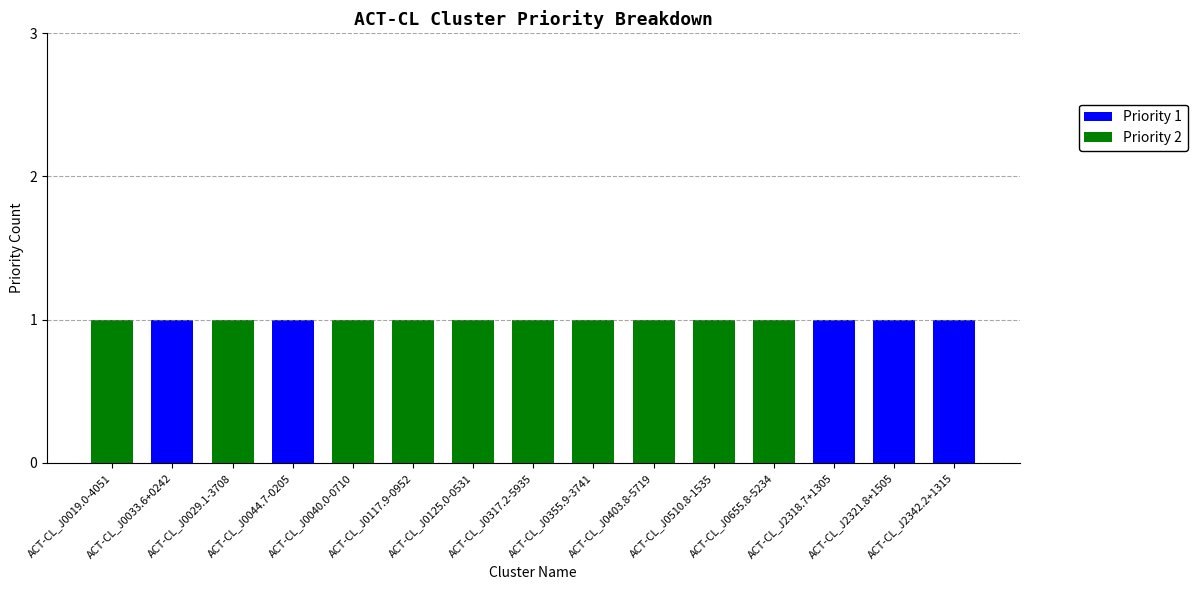

What are all the series names shown in the legend?

Priority 1, Priority 2